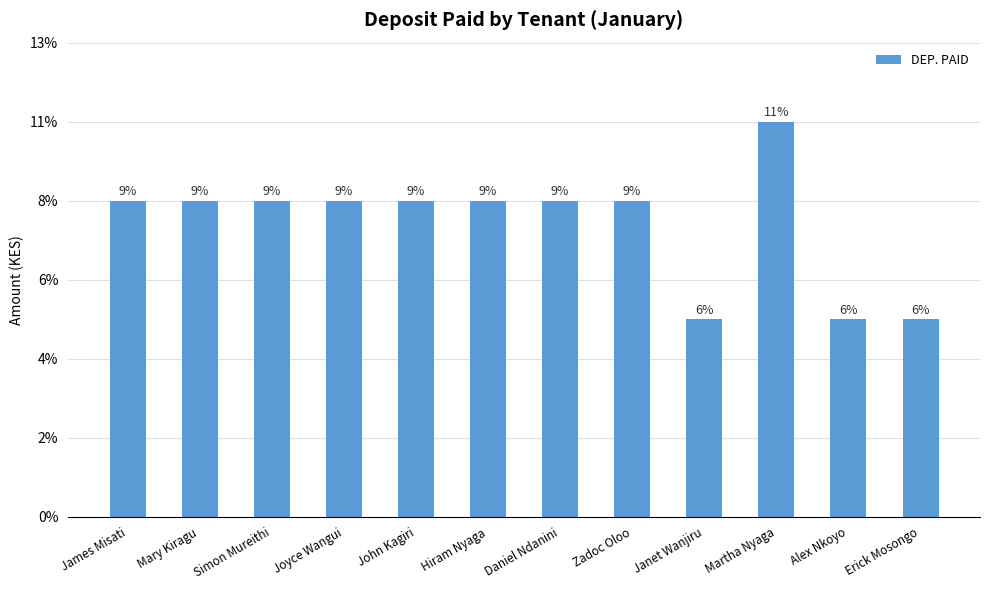

Does the chart contain any negative values?

No